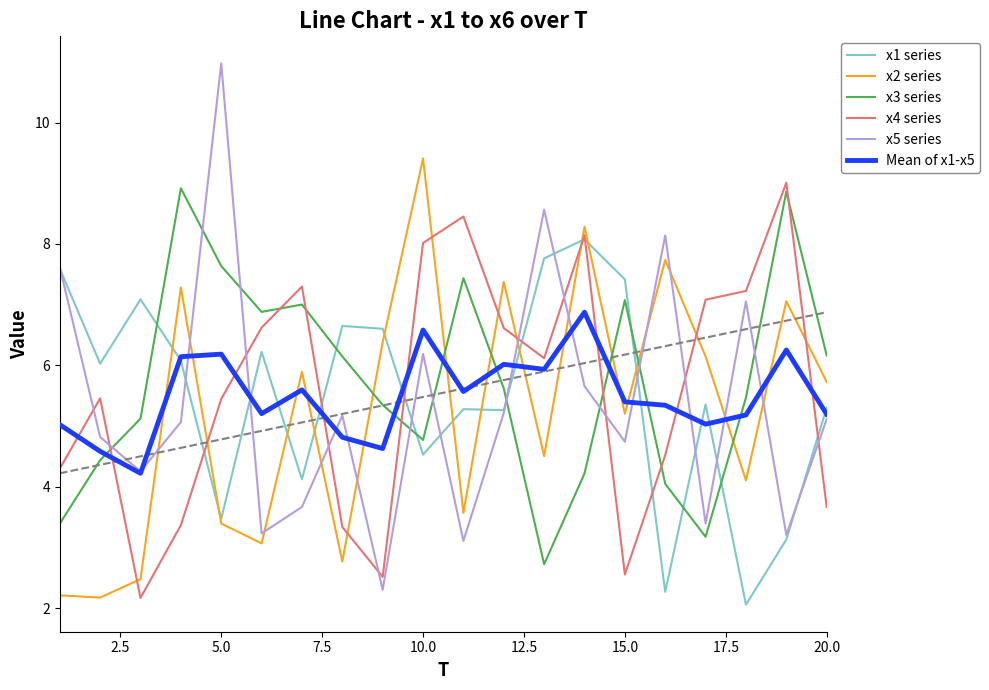

What is the lowest value of the x2 series series?

2.2